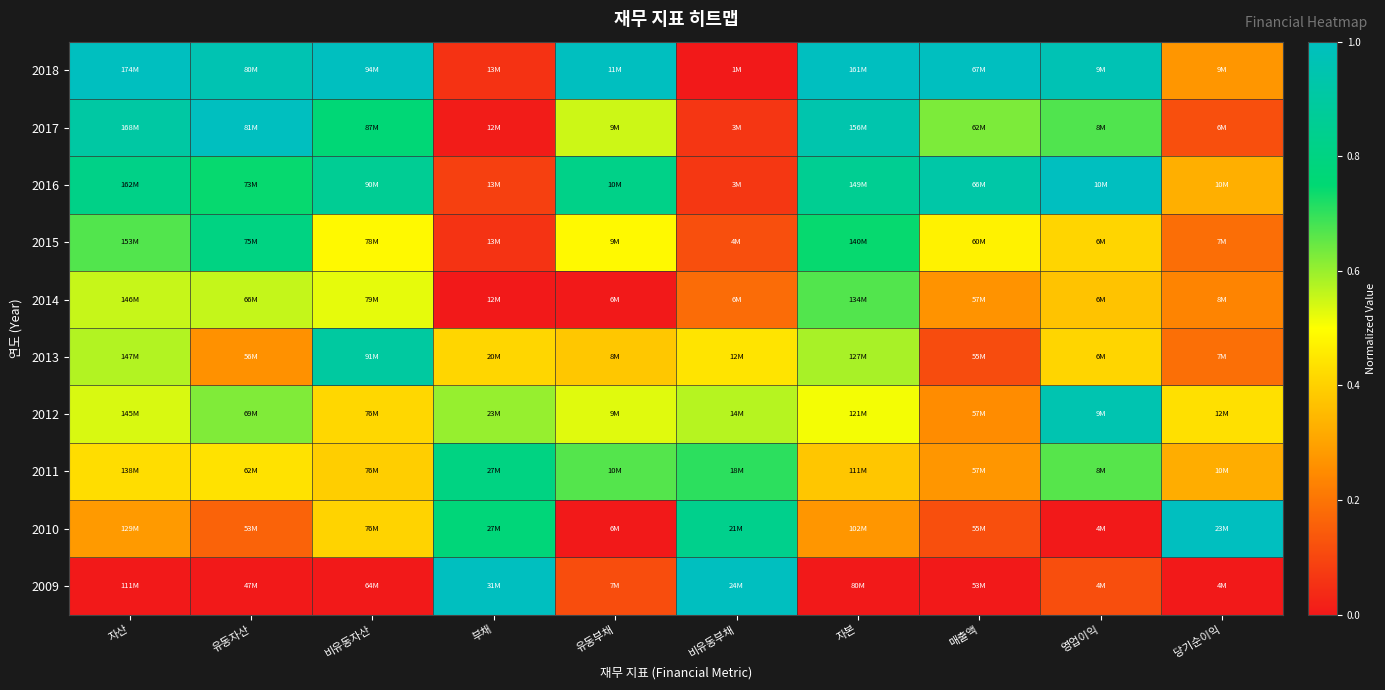

Count the number of data series in this chart.

10